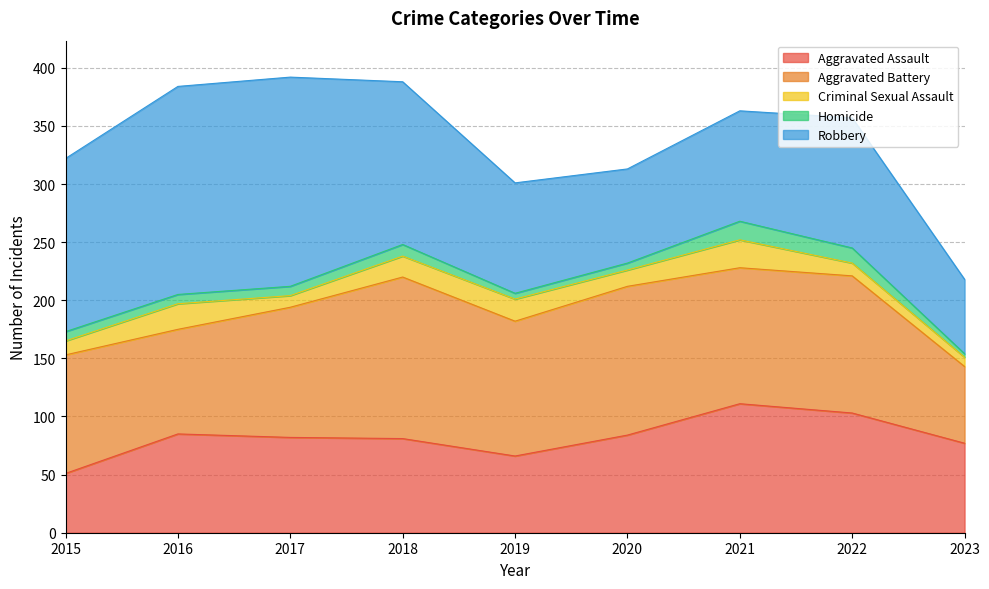

What is the approximate value of Criminal Sexual Assault at 2015, to the nearest 5?

10